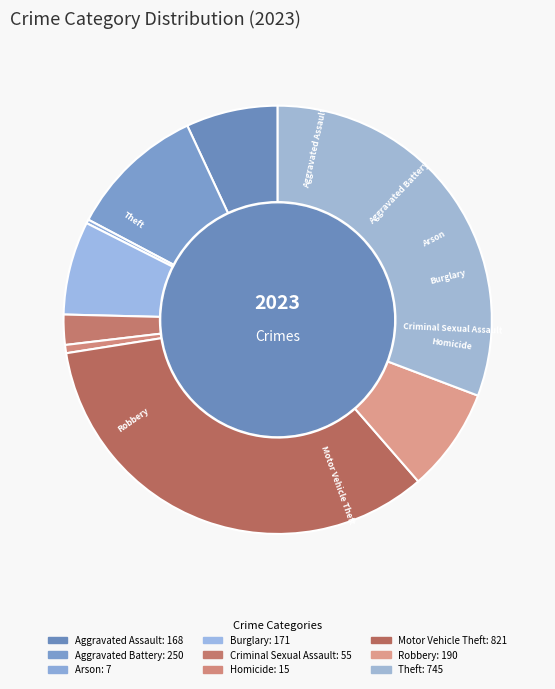

What percentage is the Homicide slice, to the nearest percent?

1%